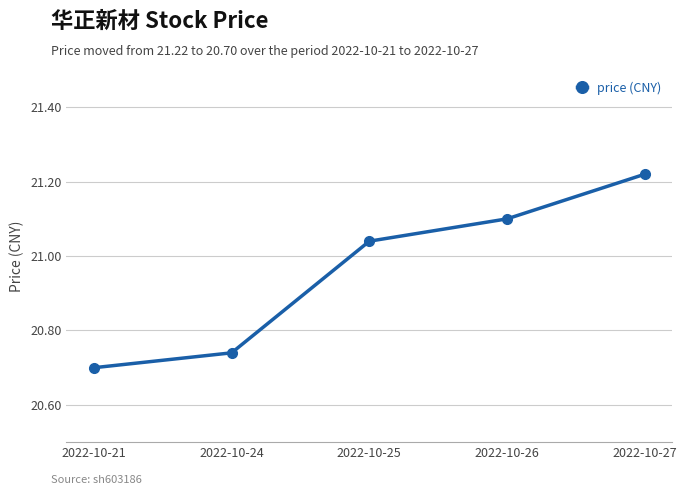

Which label corresponds to the largest value in the chart?

2022-10-27